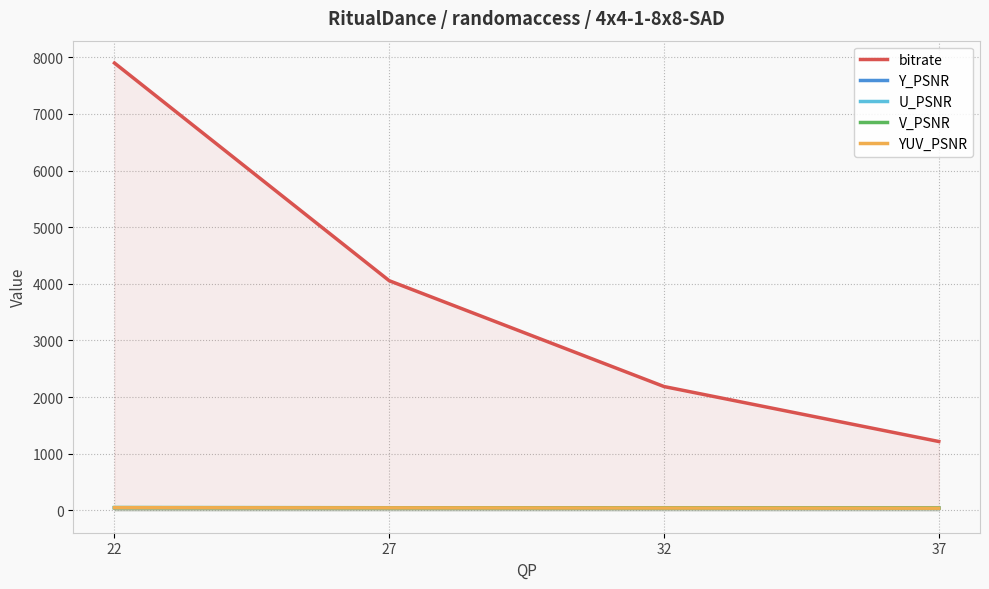

What is the average value of the U_PSNR series?

45.3